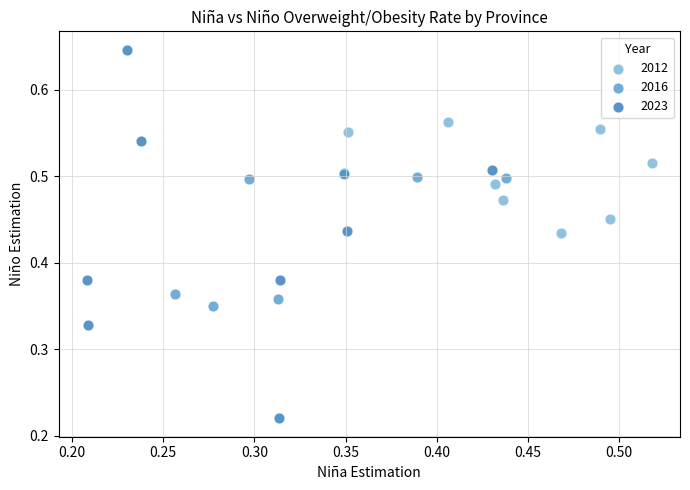

Which series contains the lowest Y value?

2023